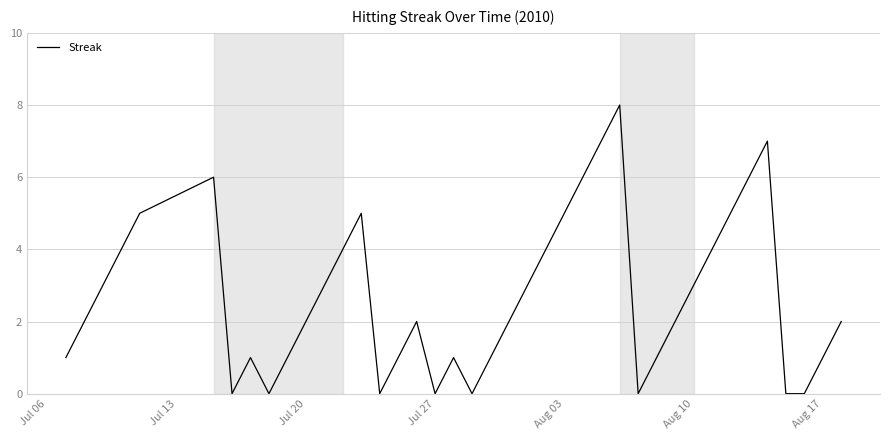

What is the greatest value displayed?

8